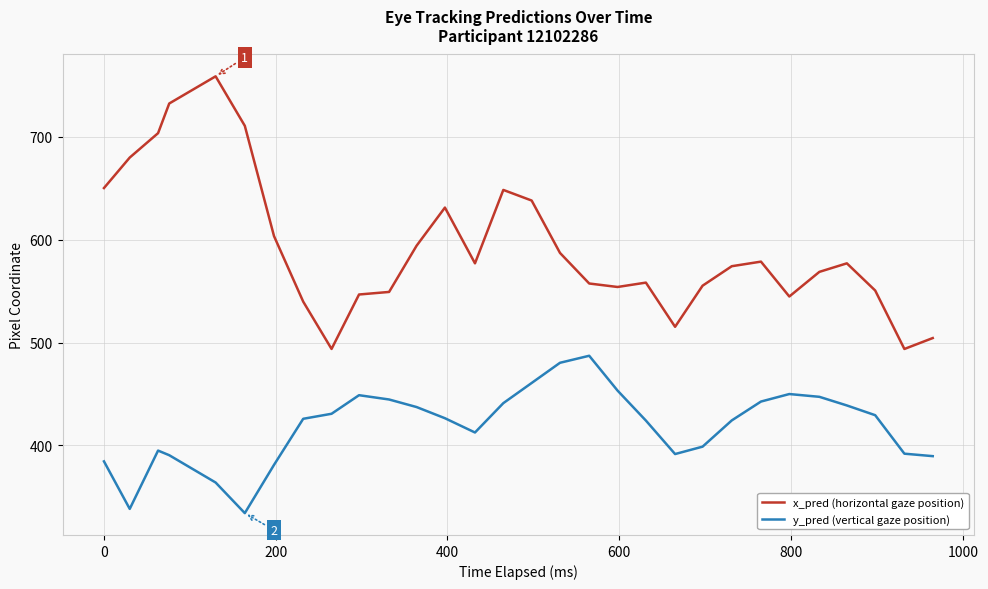

Rank the series by their maximum value, from lowest to highest.

y_pred (vertical gaze position), x_pred (horizontal gaze position)